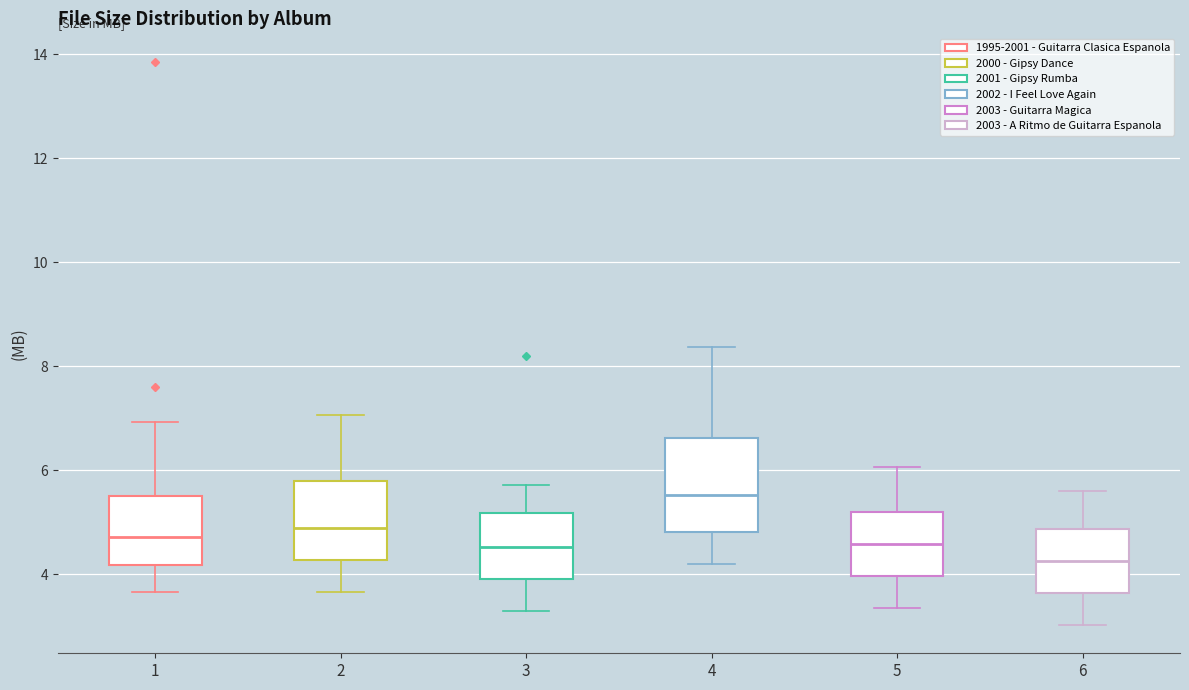

Which box's median line is the lowest?

6